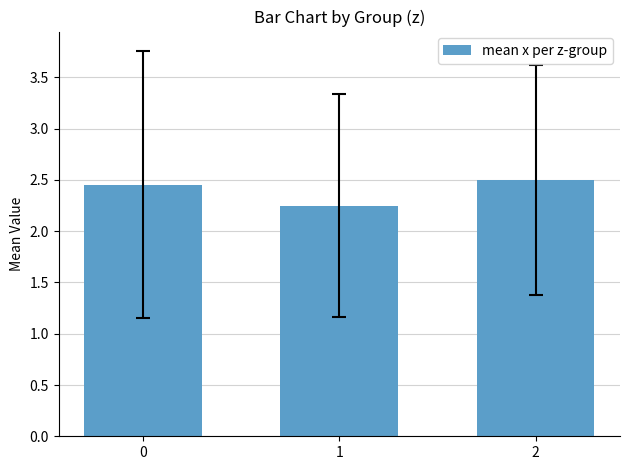

How many bars are there in total?

3